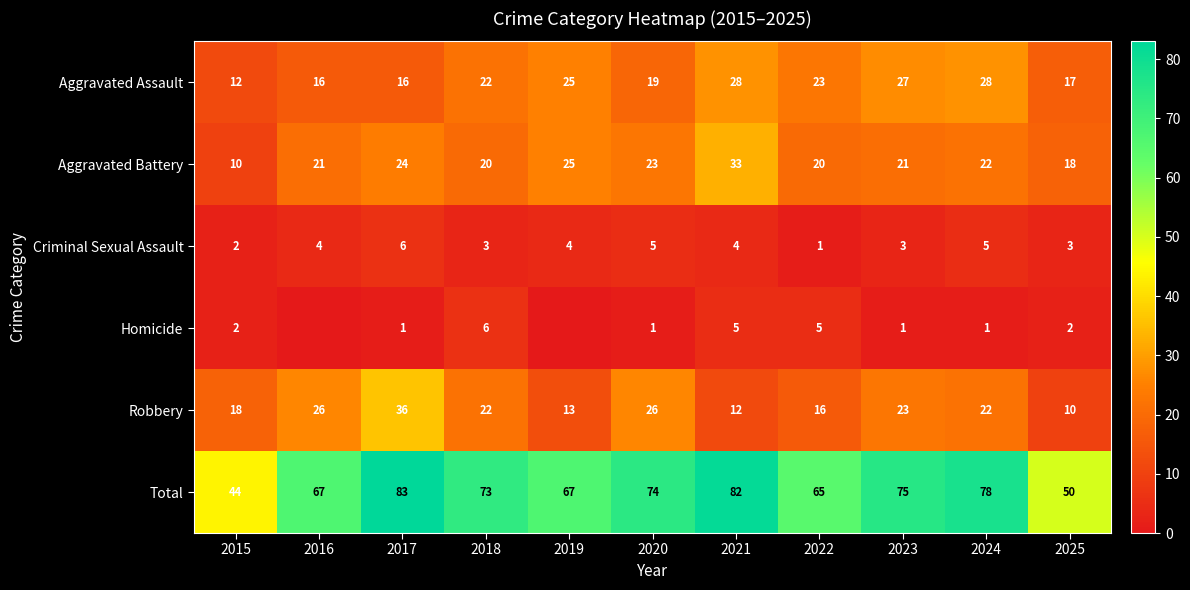

What is the spread (max minus min) of values at 2016?

67